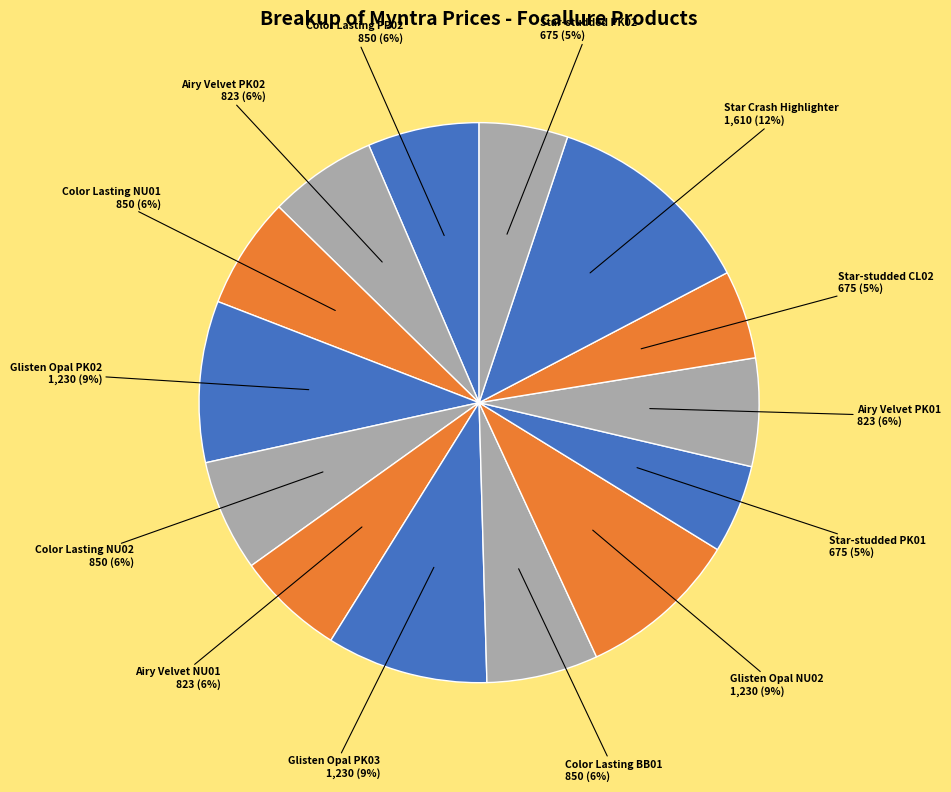

To the nearest percent, what percentage of the pie is Glisten Opal PK02?

9%